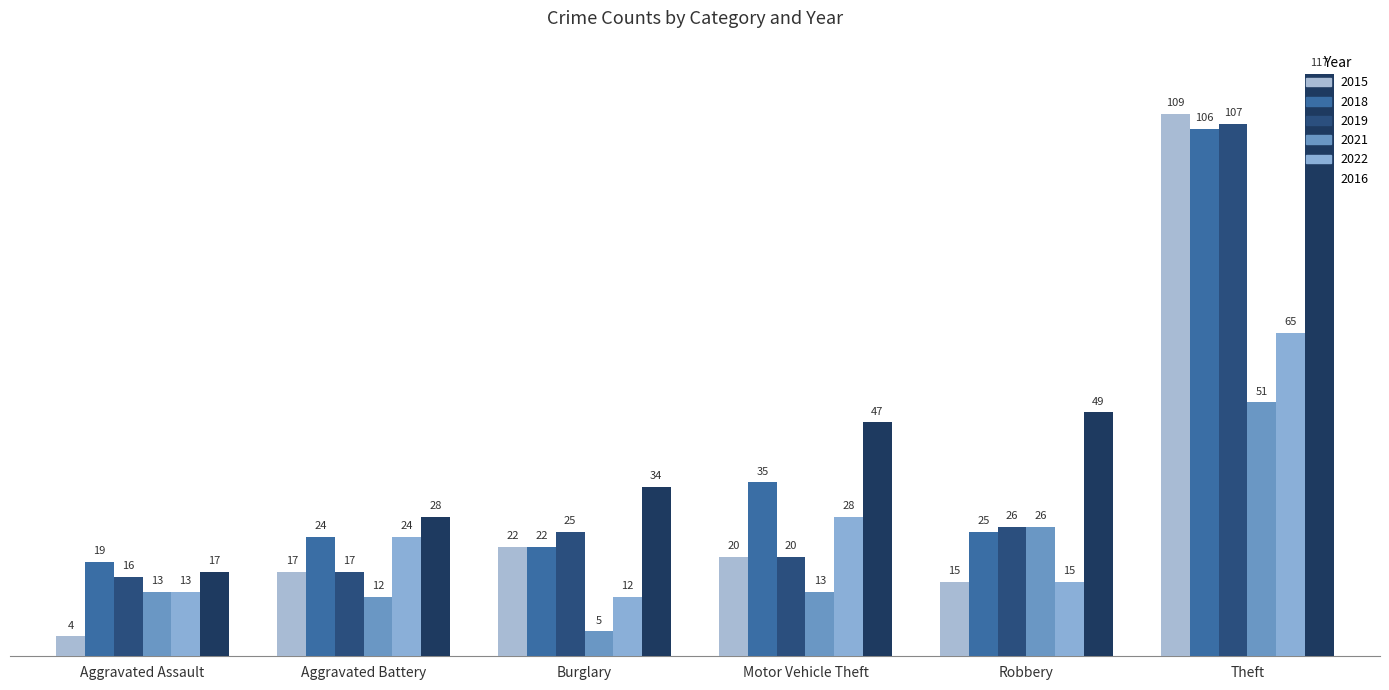

What is the minimum value shown in the chart?

4